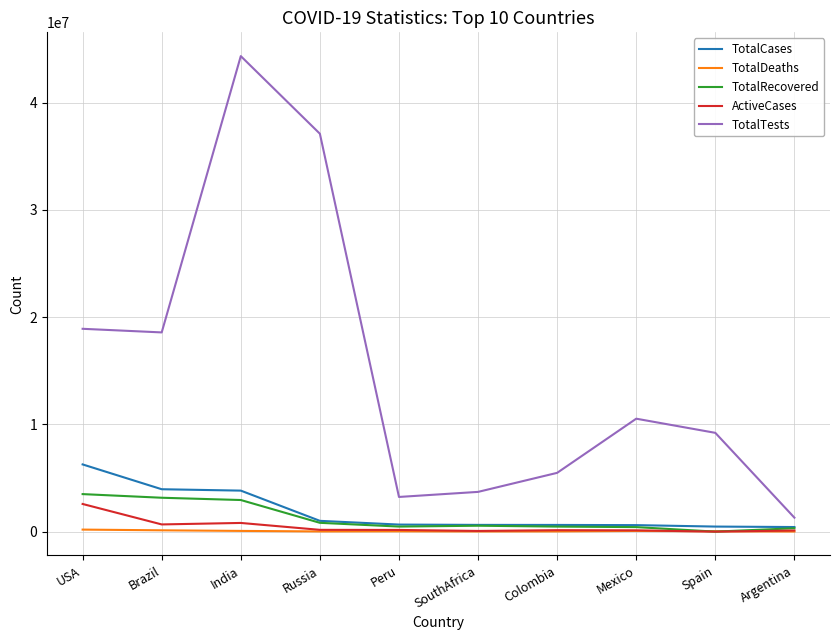

True or false: TotalDeaths and TotalCases intersect in this chart.

False